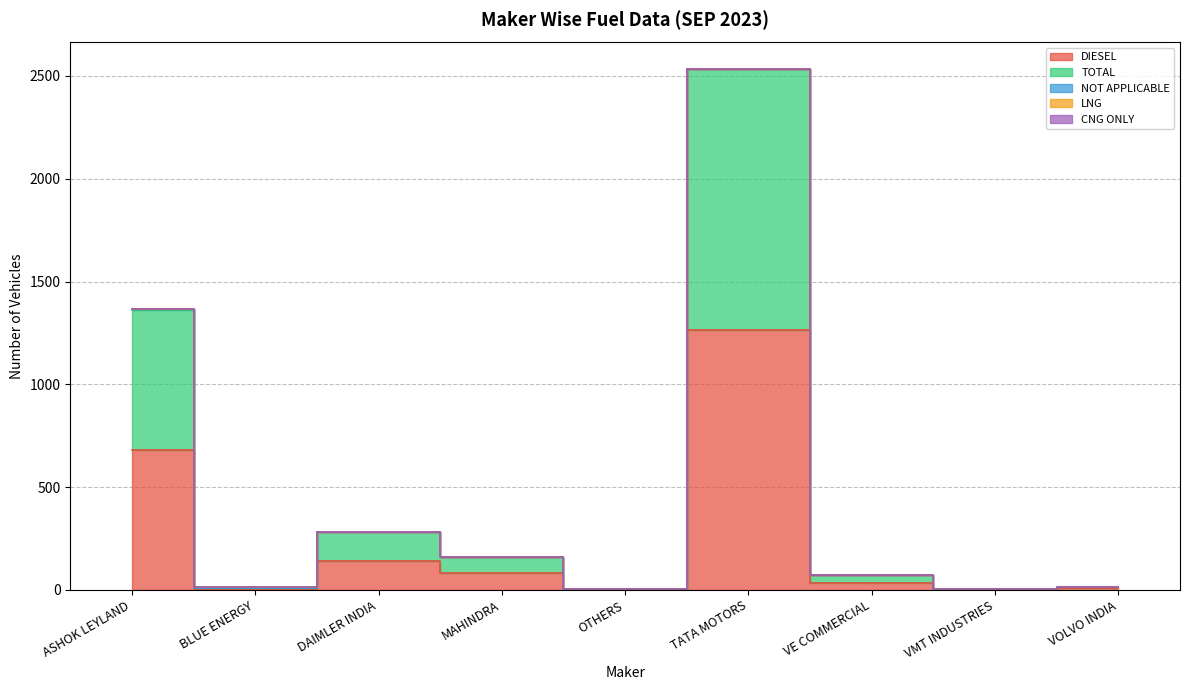

The value of LNG at VOLVO INDIA is 0. True or false?

True